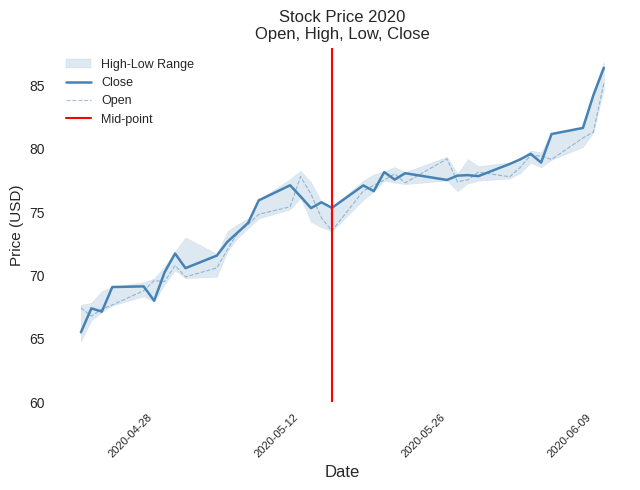

Where is open nearest to the value 75?

2020-05-08